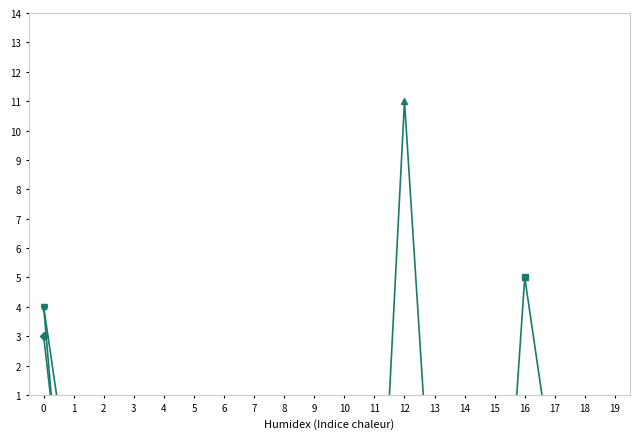

Where is the first local minimum for October 2021?

1